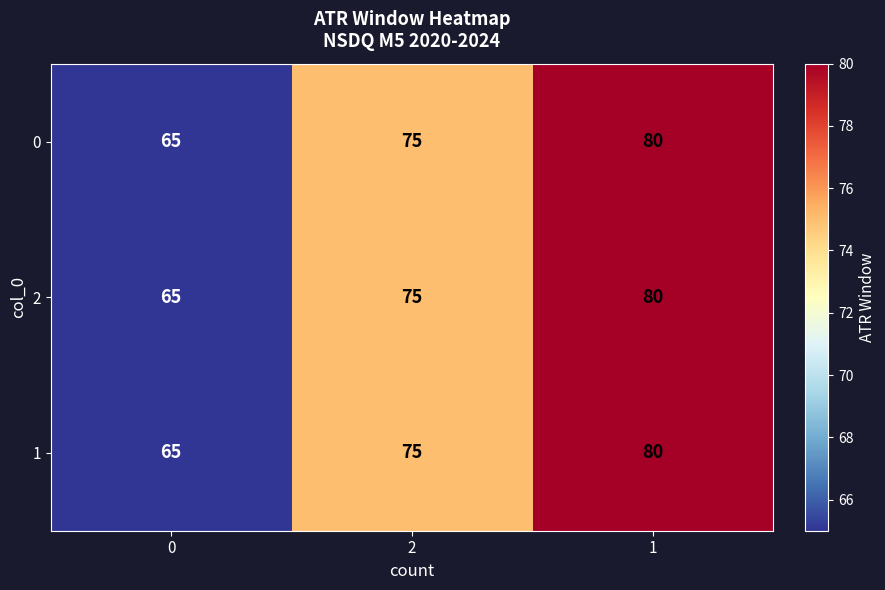

At which category is the sum across all series the highest?

1